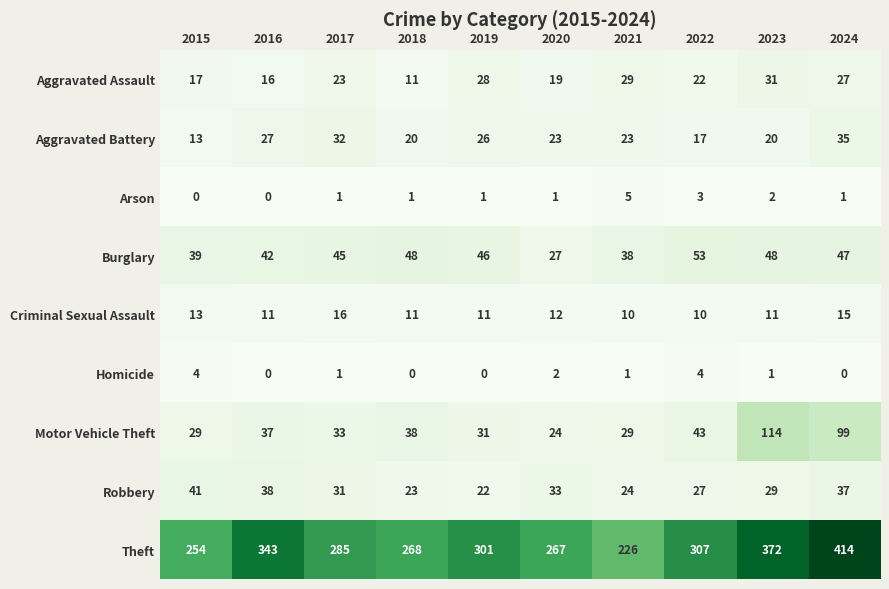

At which label is Arson closest to 2?

2023